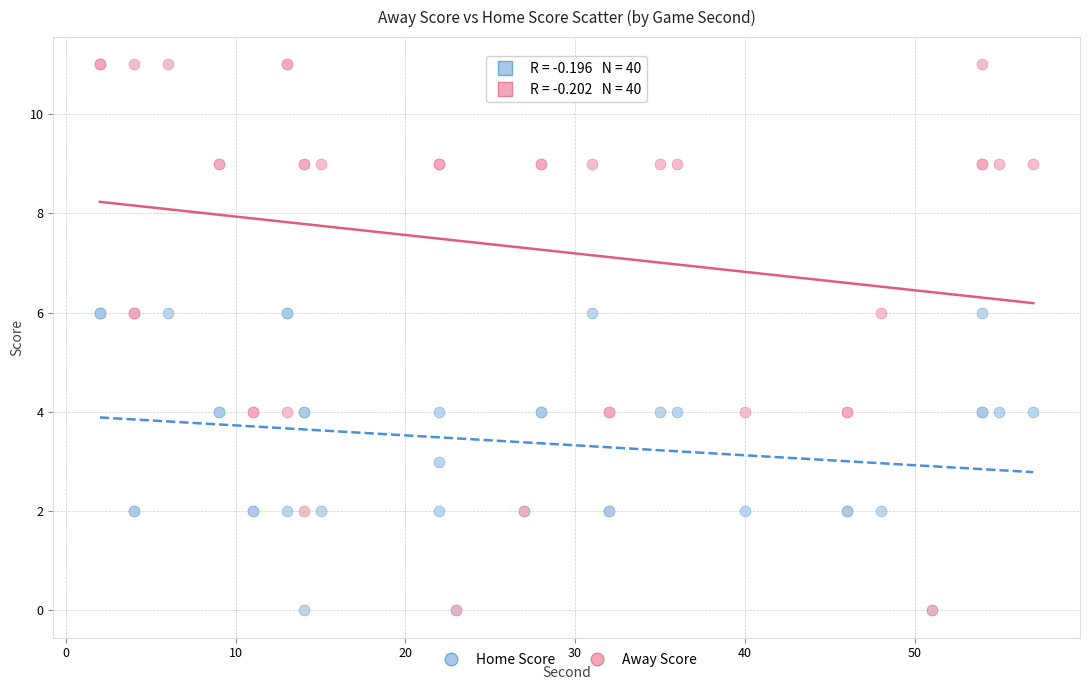

What are all the series names shown in the legend?

Home Score, Away Score